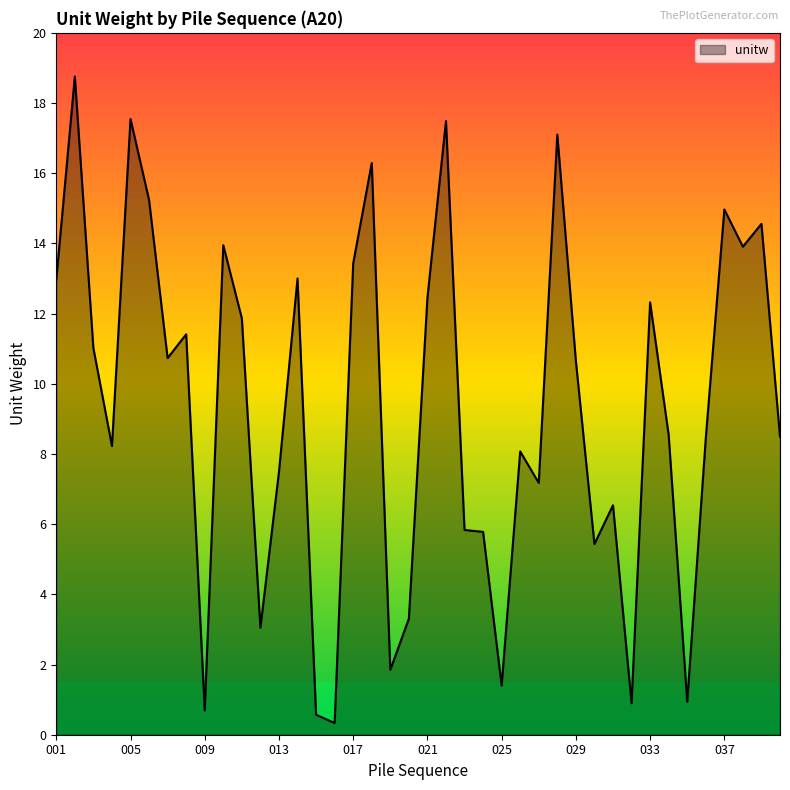

What is the greatest value displayed?

18.8